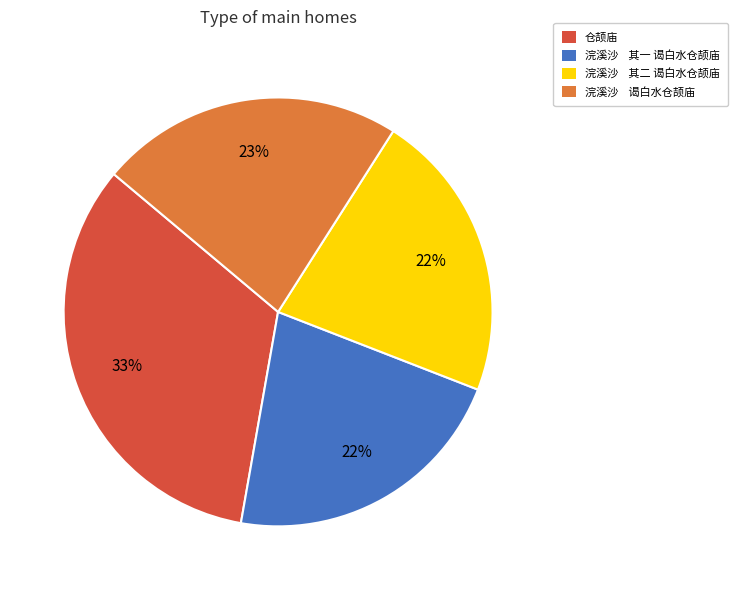

Is it true that 仓颉庙 is 33% of the pie?

True